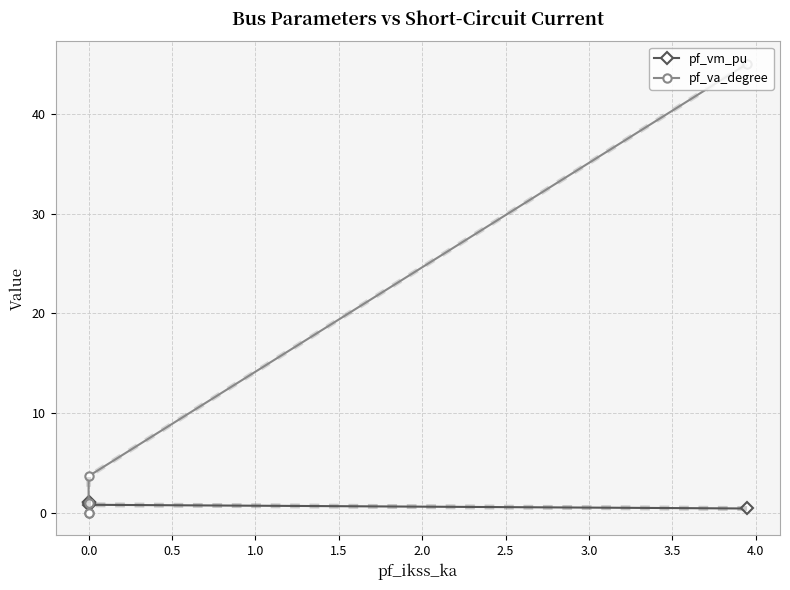

What is the label of the 3rd point from the left?

0.5